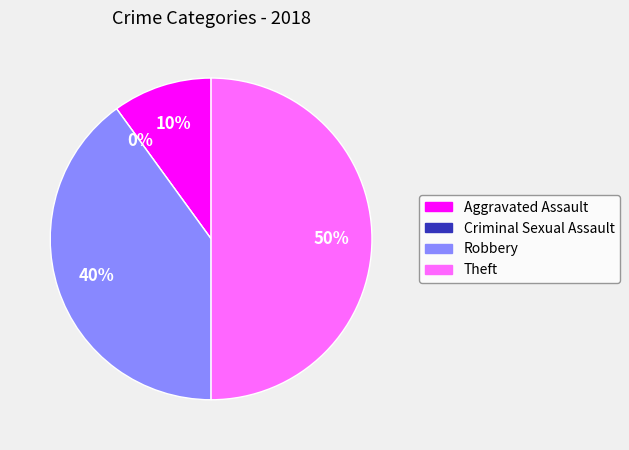

Rank the categories by value from lowest to highest.

Criminal Sexual Assault, Aggravated Assault, Robbery, Theft